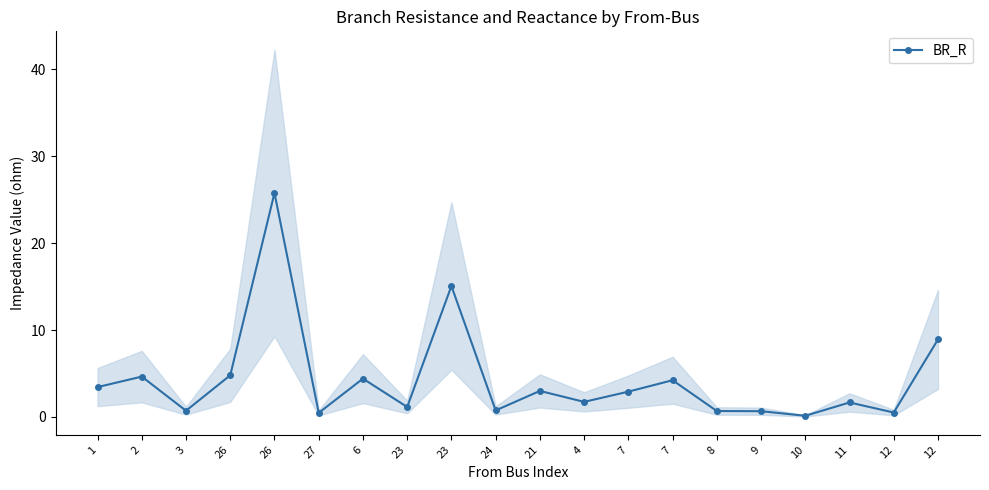

List the labels in order of value, largest first.

26, 23, 12, 26, 2, 6, 7, 1, 21, 7, 4, 11, 23, 24, 3, 8, 9, 12, 27, 10